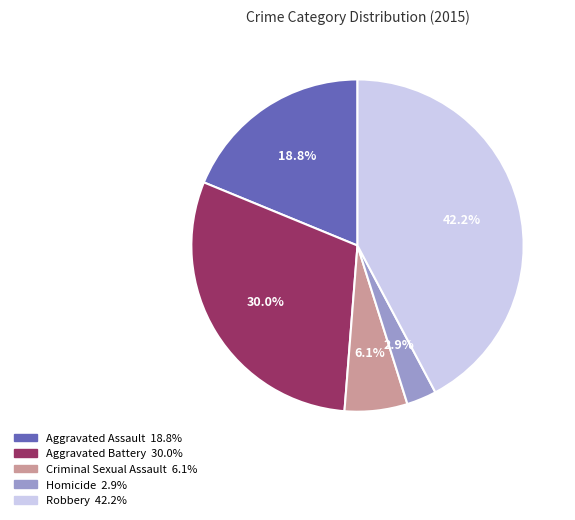

Approximately how many times larger is the value at Aggravated Assault compared to Aggravated Battery?

0.6